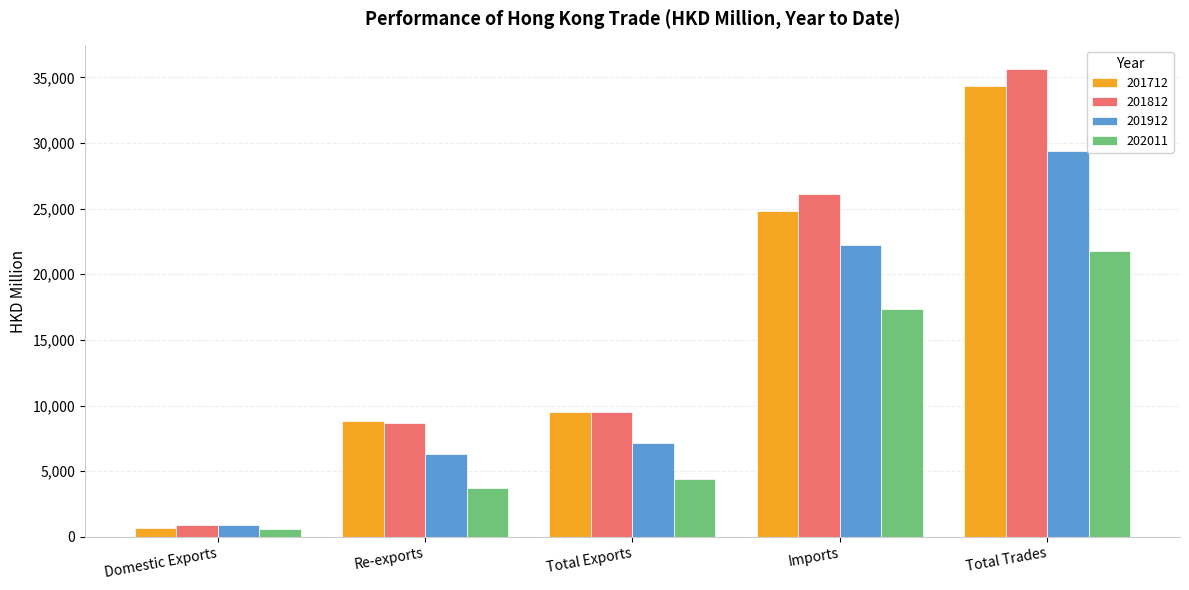

How many values in the 201712 series exceed 9486?

3